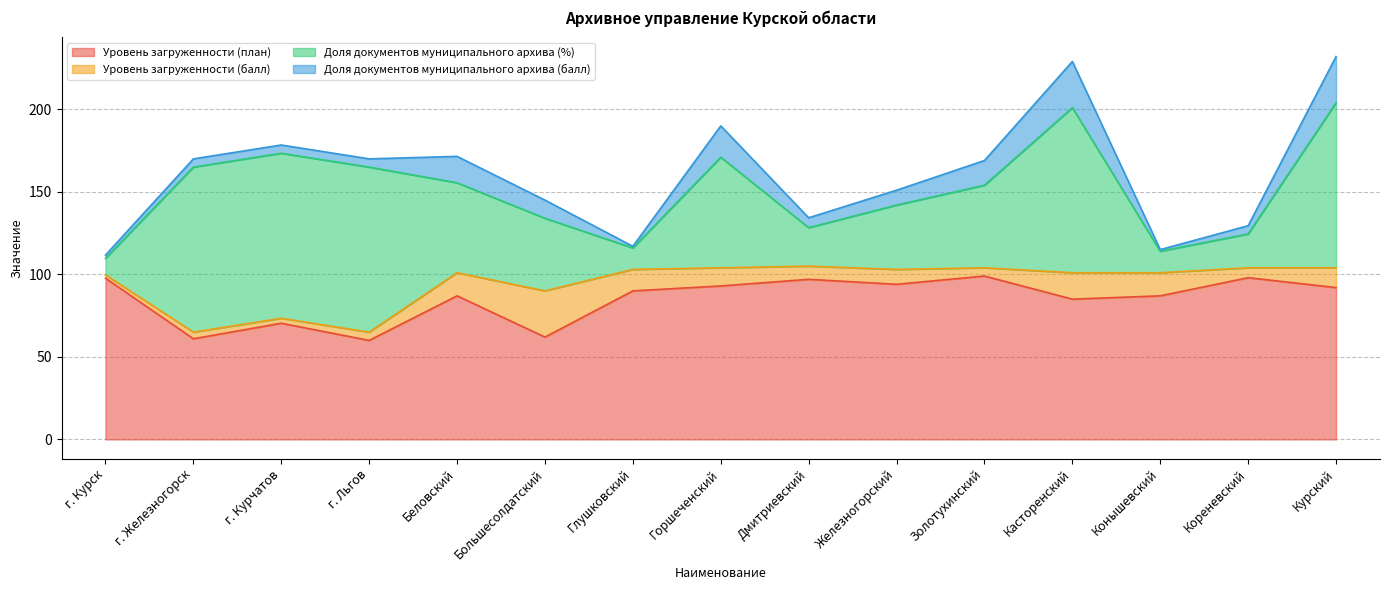

What is the total value across all series at Беловский?

171.5